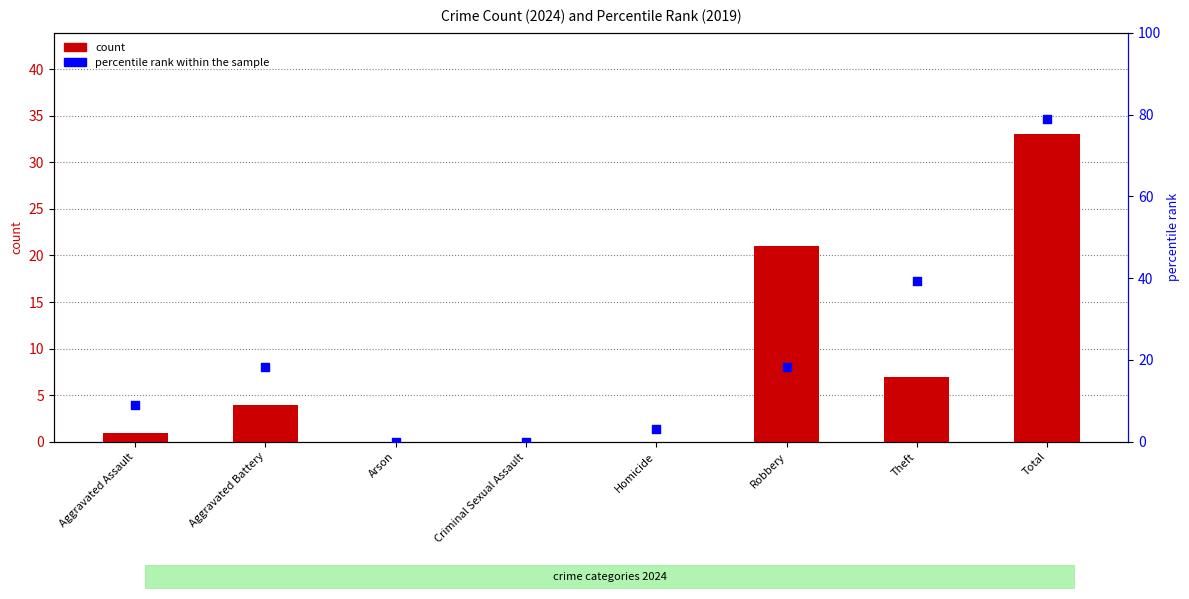

Which series has the largest Y range (max minus min)?

percentile rank within the sample